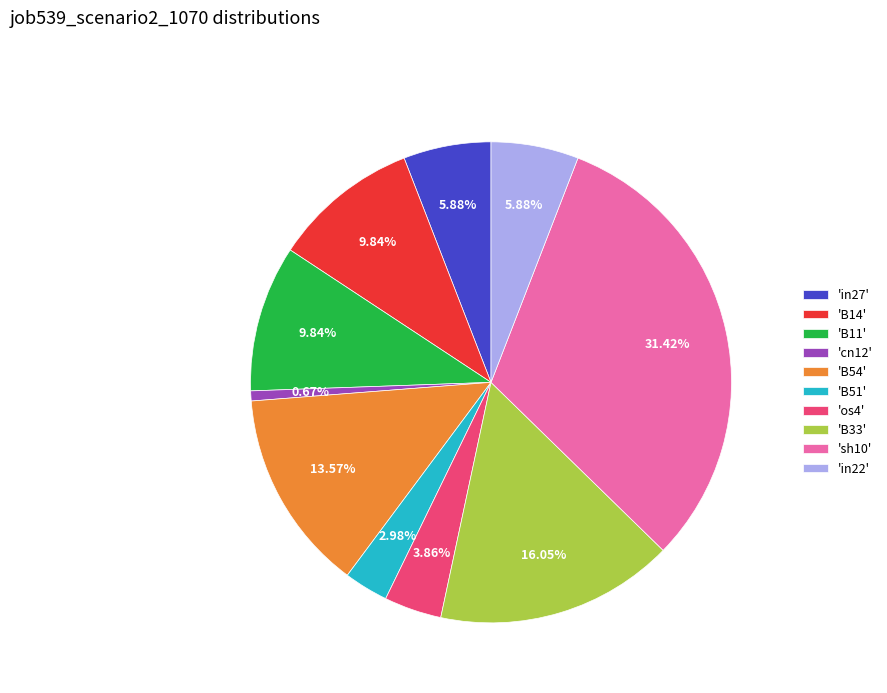

Count the number of slices in the pie.

10